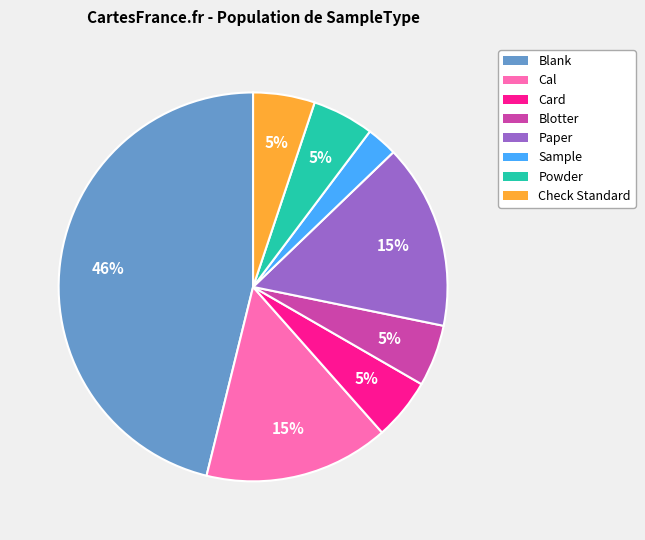

Is there a majority slice in this chart?

No